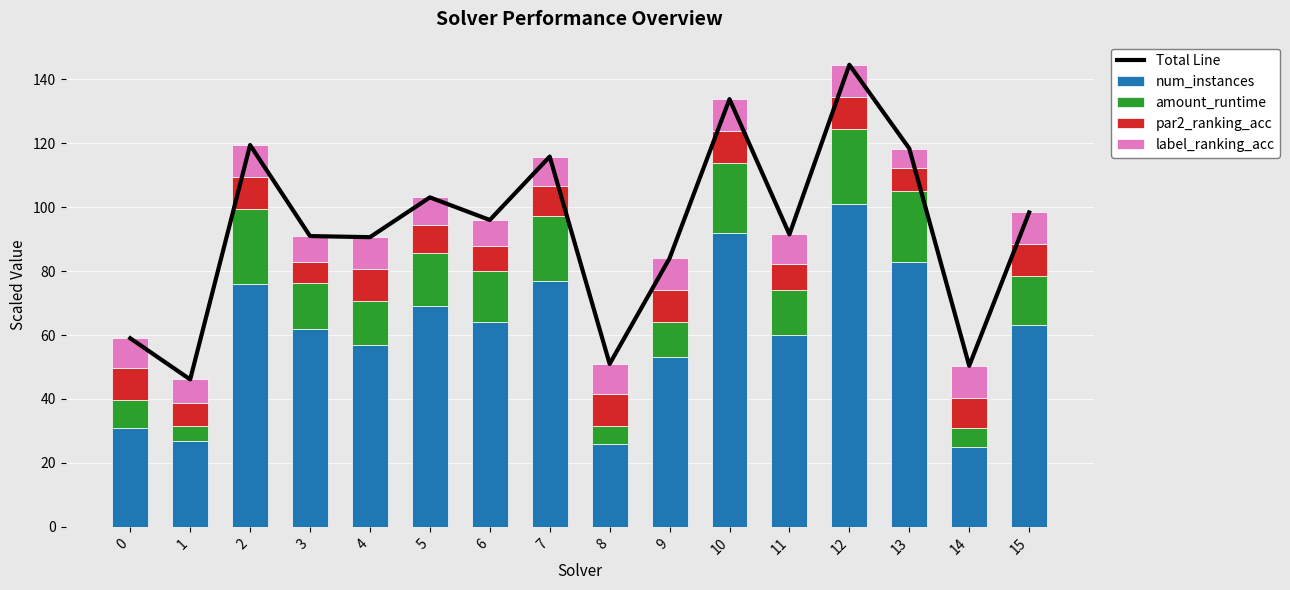

The value of par2_ranking_acc at 14 is 9.3. True or false?

True